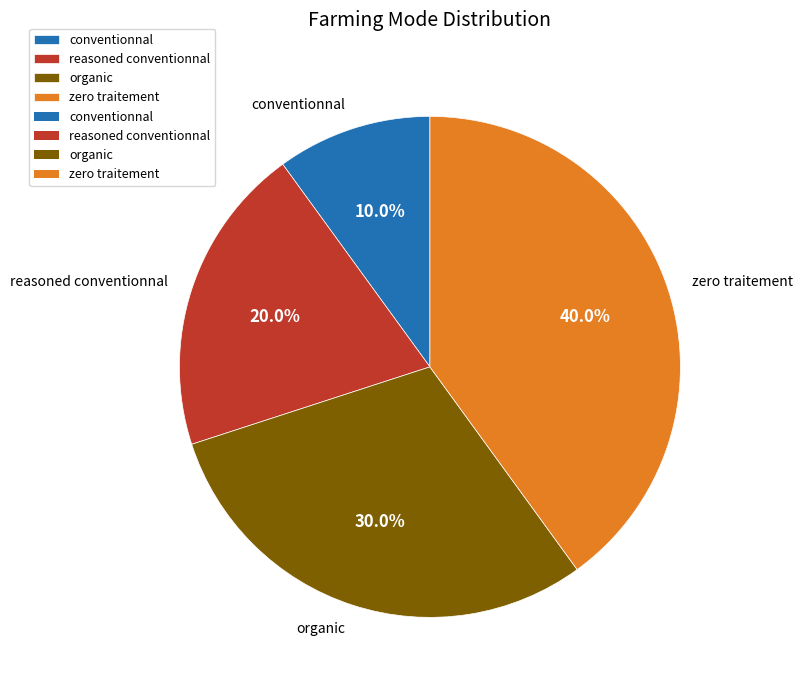

Rank the categories by value from highest to lowest.

zero traitement, organic, reasoned conventionnal, conventionnal